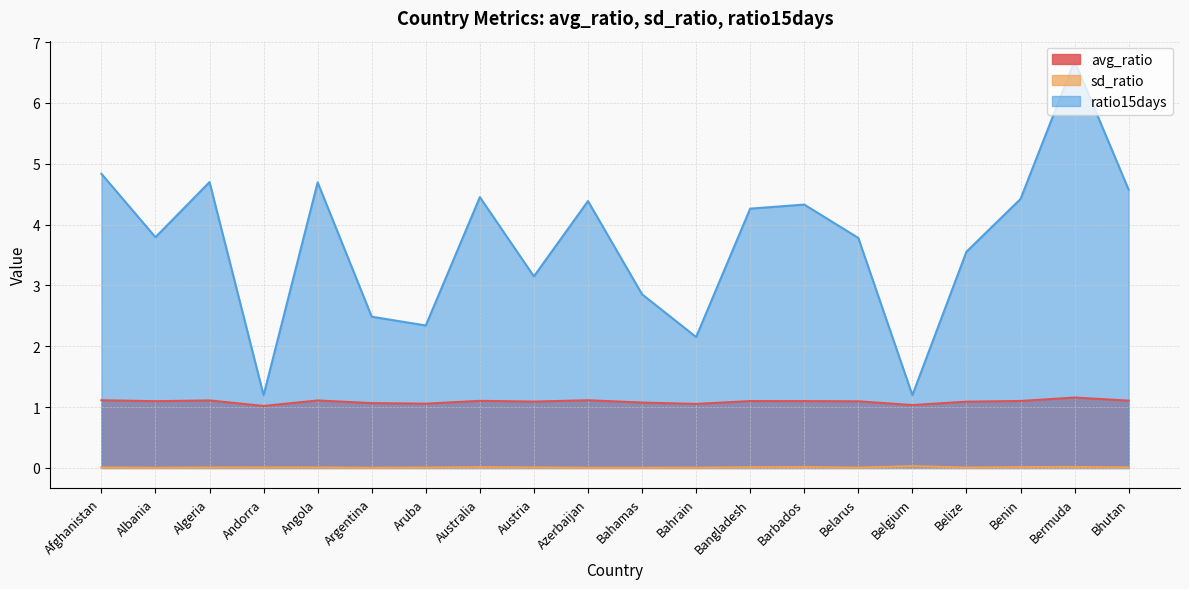

What is the label of the 14th point from the right?

Aruba